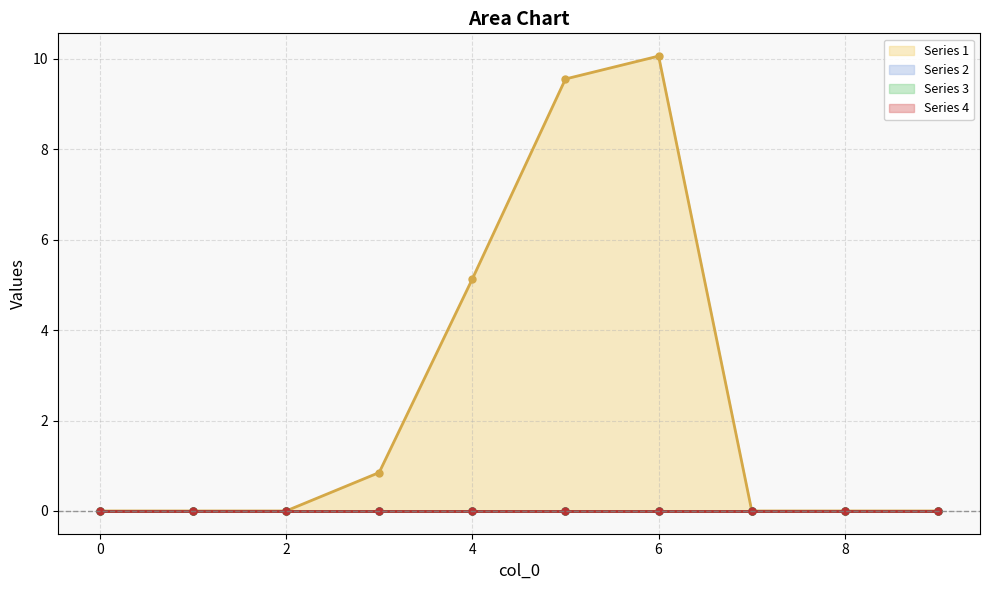

Is it true that 1 equals 0.0 at 1?

True